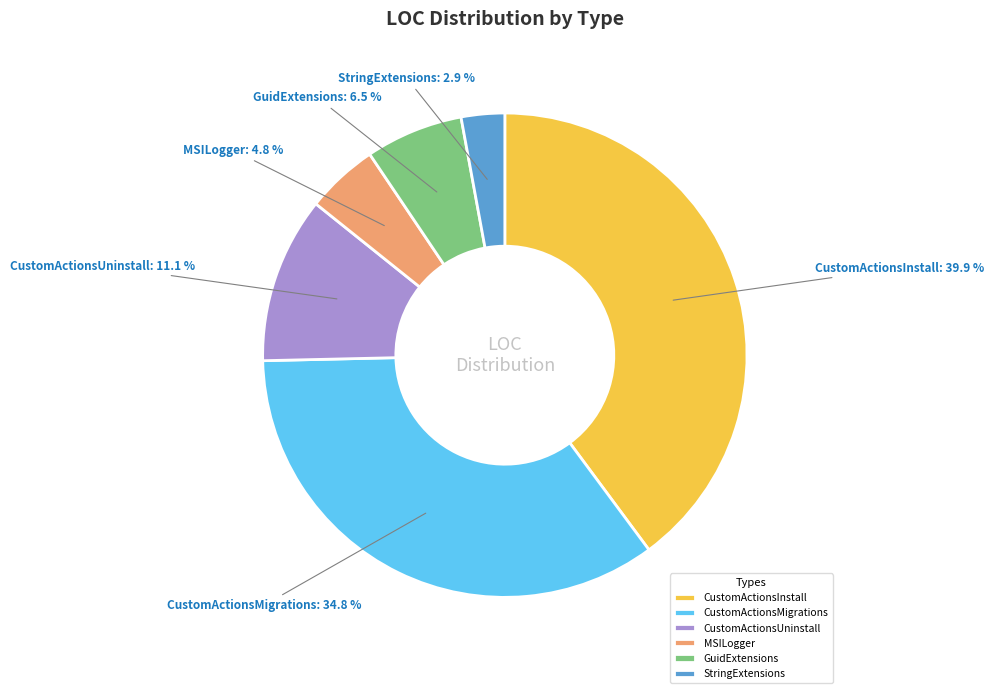

Is the sum of CustomActionsInstall and GuidExtensions greater than half?

No